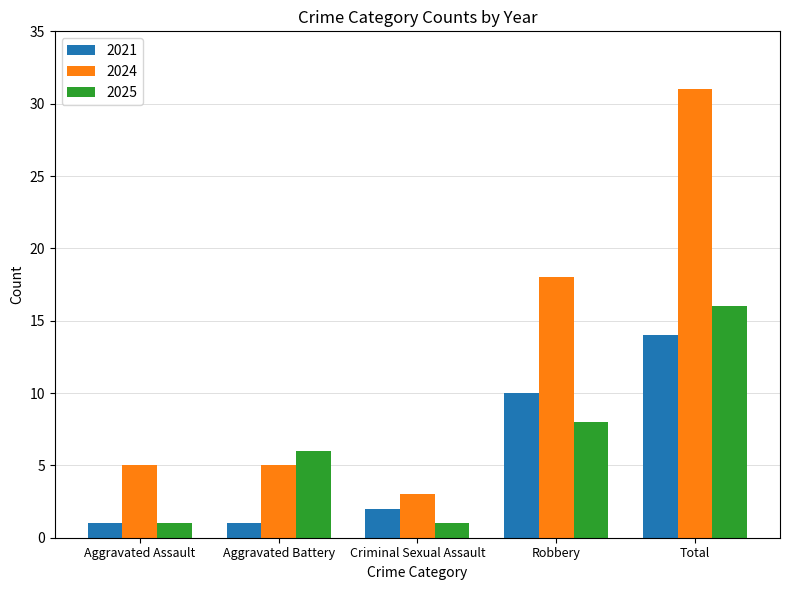

What is the difference between the highest and lowest values at Criminal Sexual Assault?

2